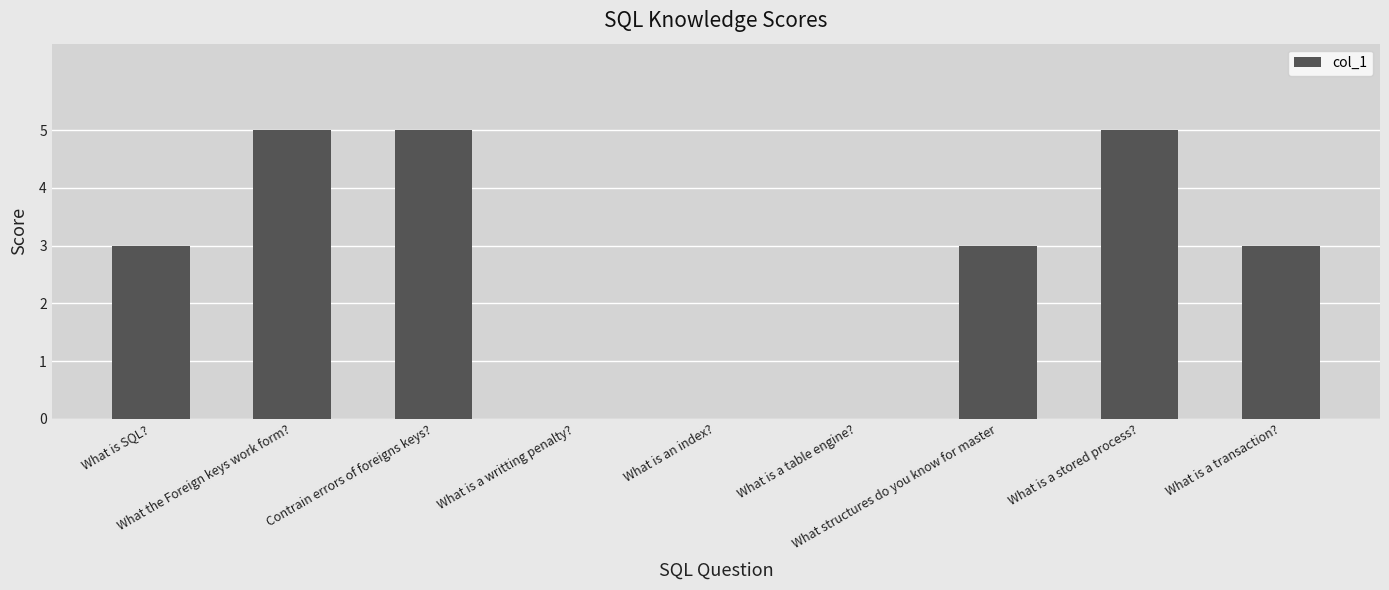

What is the greatest value displayed?

5